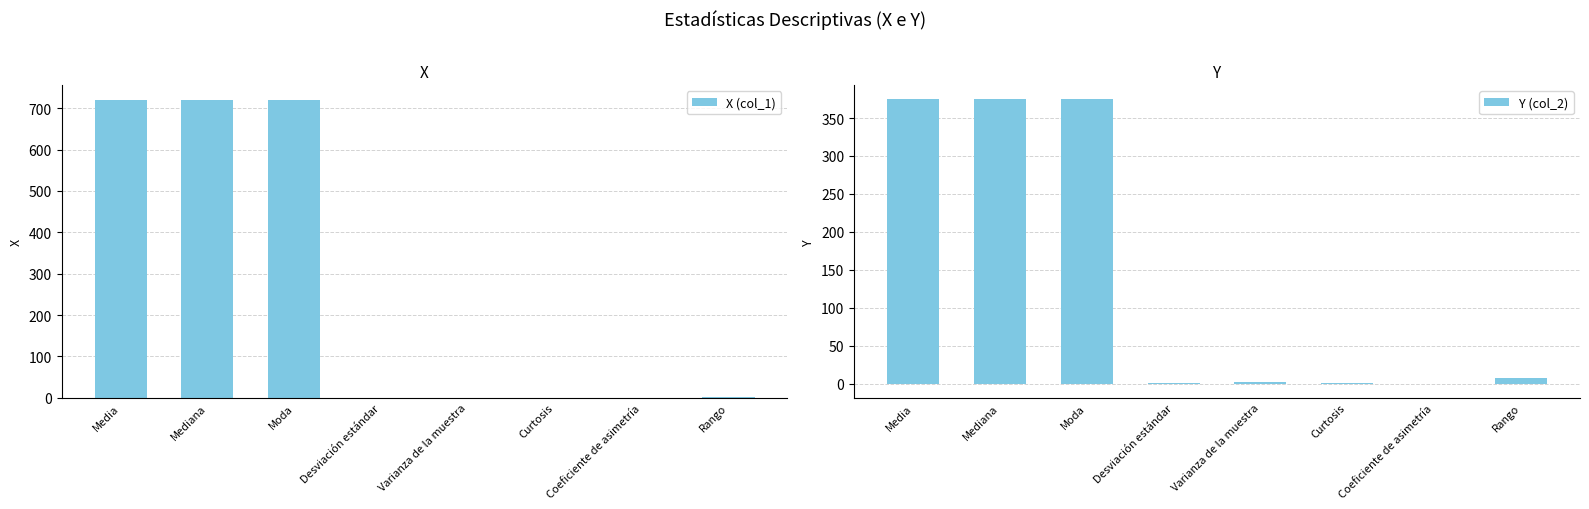

Which series has the largest range (max minus min)?

X (col_1)